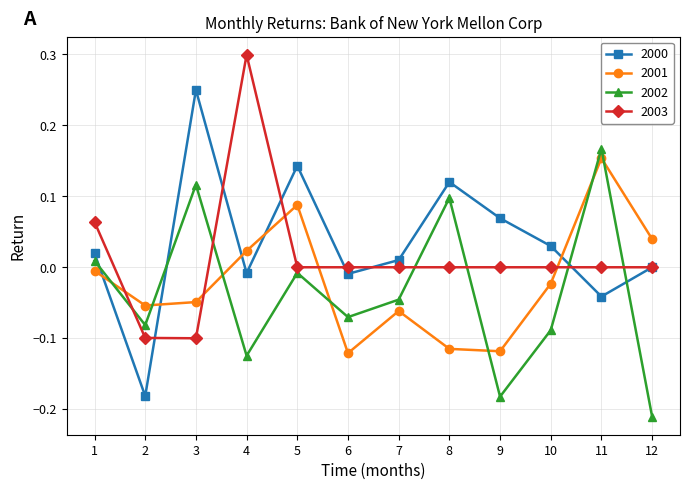

True or false: 2002 and 2001 intersect in this chart.

True